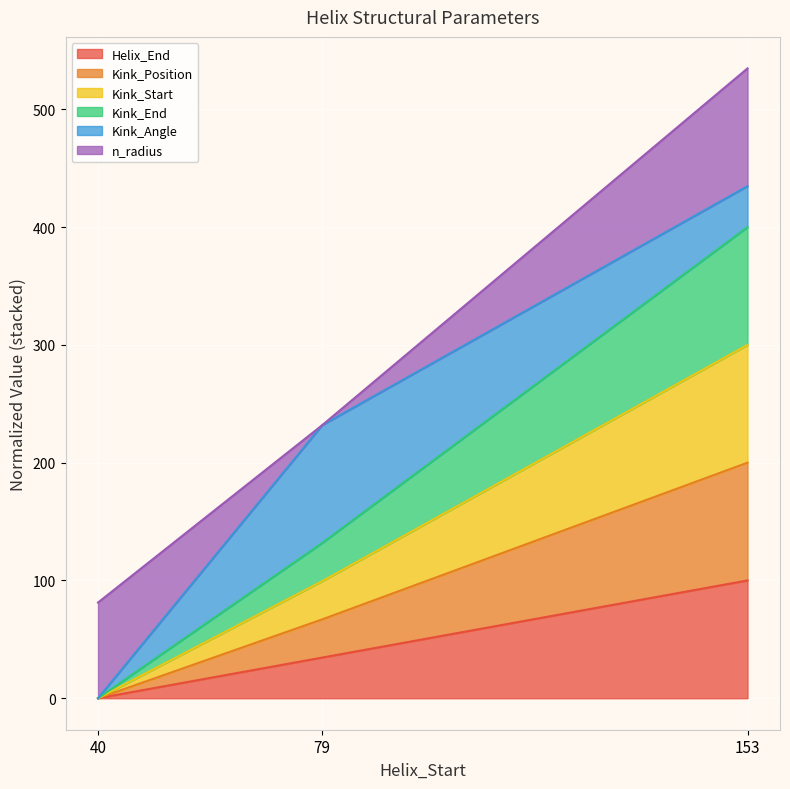

How many data points does each series have?

3